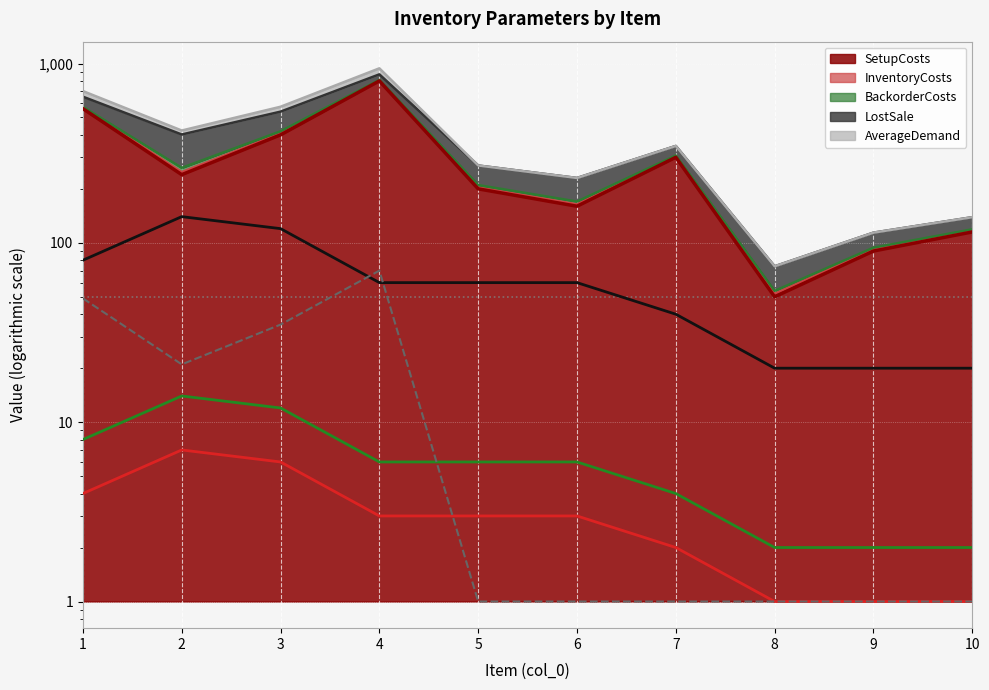

At which label is BackorderCosts (line) closest to 8?

1